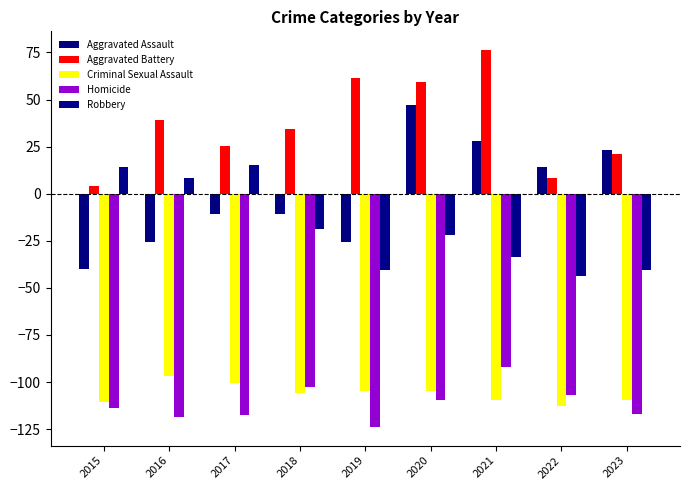

At 2021, list the series in order from smallest to largest.

Criminal Sexual Assault, Homicide, Robbery, Aggravated Assault, Aggravated Battery